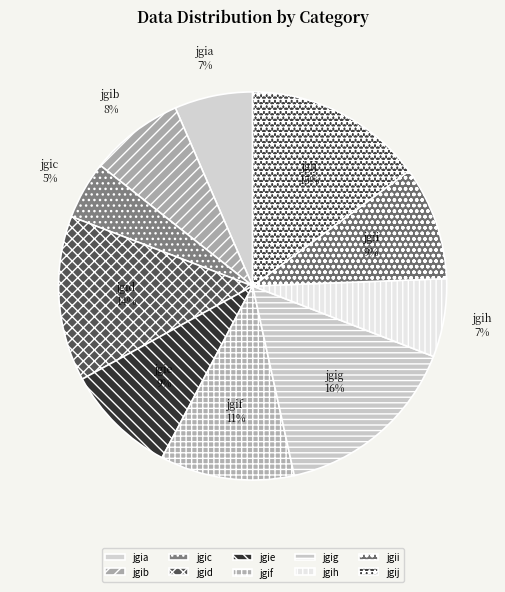

Is there any slice that represents more than half of the pie?

No